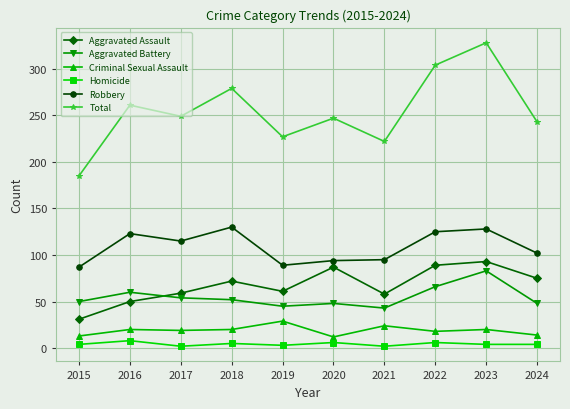

What is the spread (max minus min) of values at 2019?

224